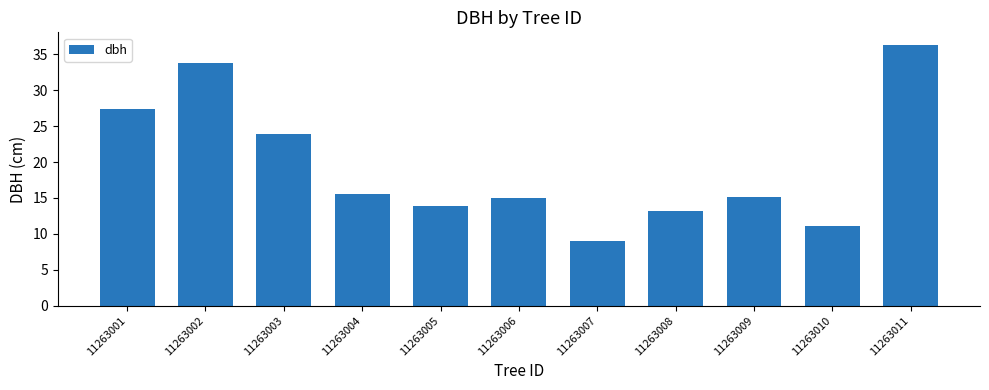

Which label corresponds to the smallest value in the chart?

11263007